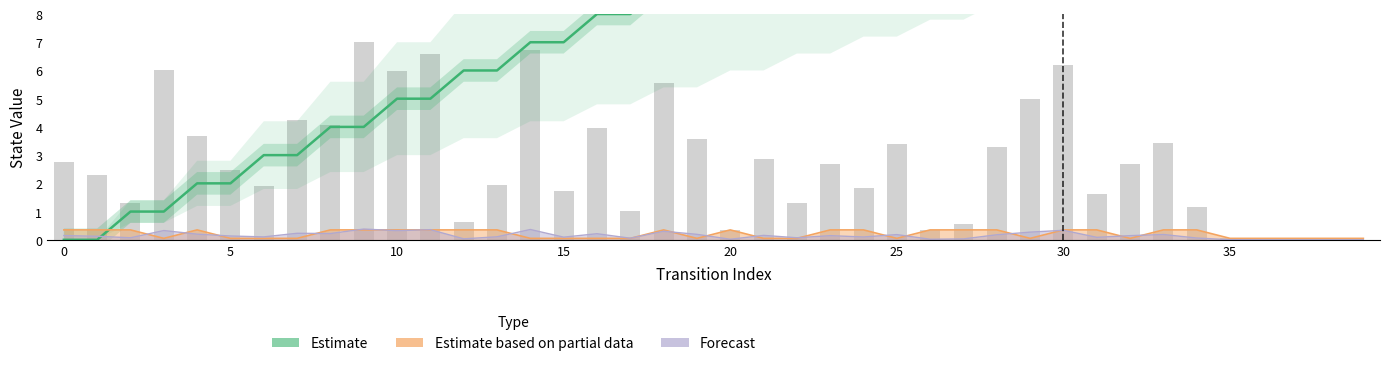

Between 34 and 12, which is larger?

34